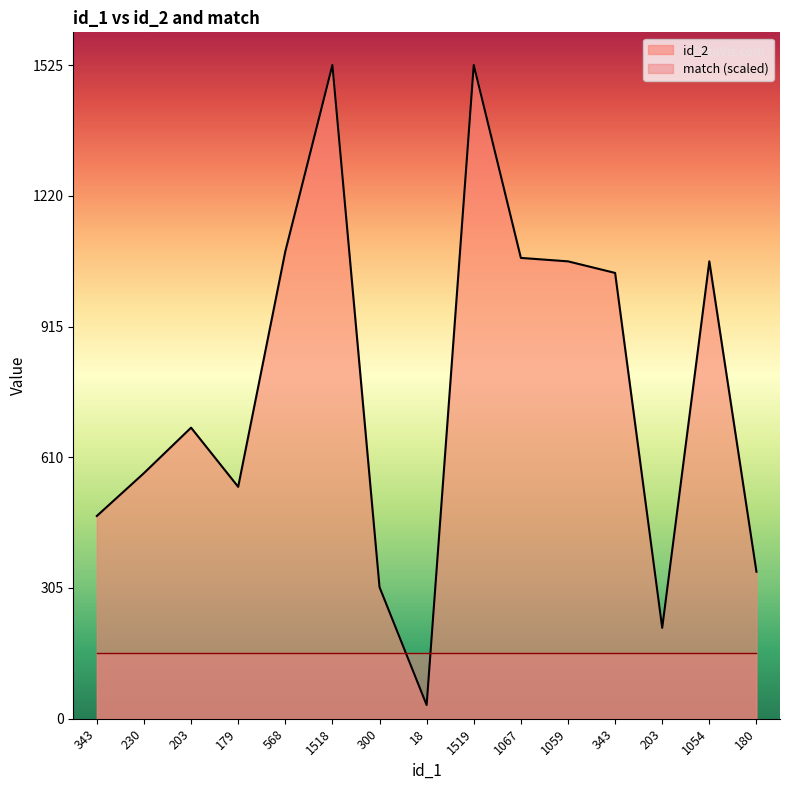

Does the chart display data point markers on the line(s)?

No